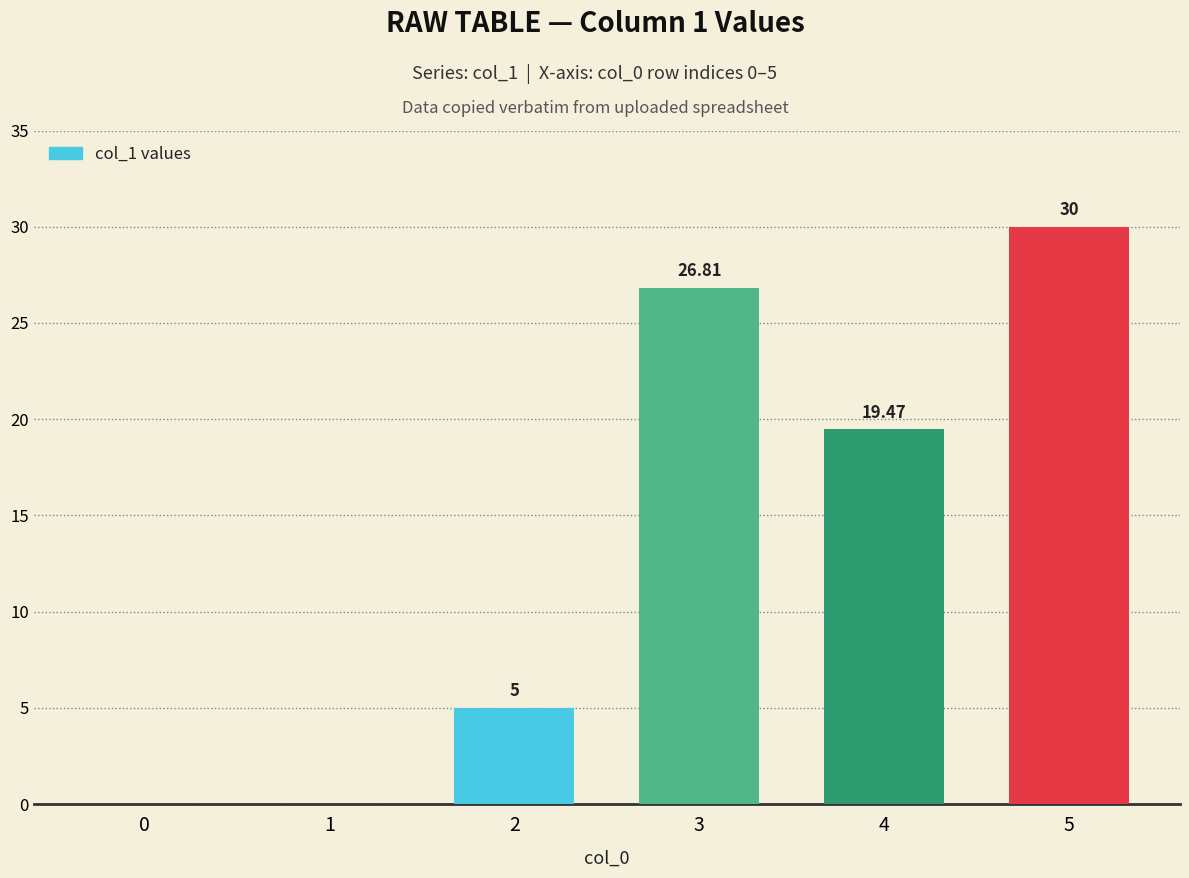

Reading left to right, what are all the values shown in this chart?

0=0.0	1=0.0	2=5.0	3=26.8	4=19.5	5=30.0